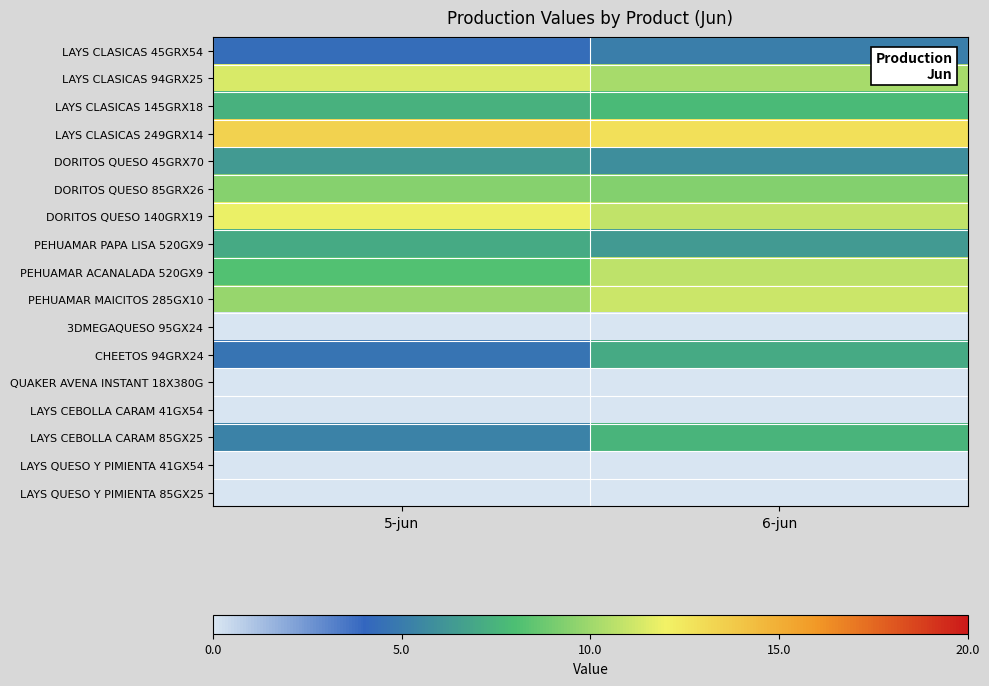

Rank the series by their maximum value, from lowest to highest.

3DMEGAQUESO 95GX24, QUAKER AVENA INSTANT 18X380G, LAYS CEBOLLA CARAM 41GX54, LAYS QUESO Y PIMIENTA 41GX54, LAYS QUESO Y PIMIENTA 85GX25, LAYS CLASICAS 45GRX54, DORITOS QUESO 45GRX70, CHEETOS 94GRX24, PEHUAMAR PAPA LISA 520GX9, LAYS CEBOLLA CARAM 85GX25, LAYS CLASICAS 145GRX18, DORITOS QUESO 85GRX26, PEHUAMAR ACANALADA 520GX9, PEHUAMAR MAICITOS 285GX10, LAYS CLASICAS 94GRX25, DORITOS QUESO 140GRX19, LAYS CLASICAS 249GRX14